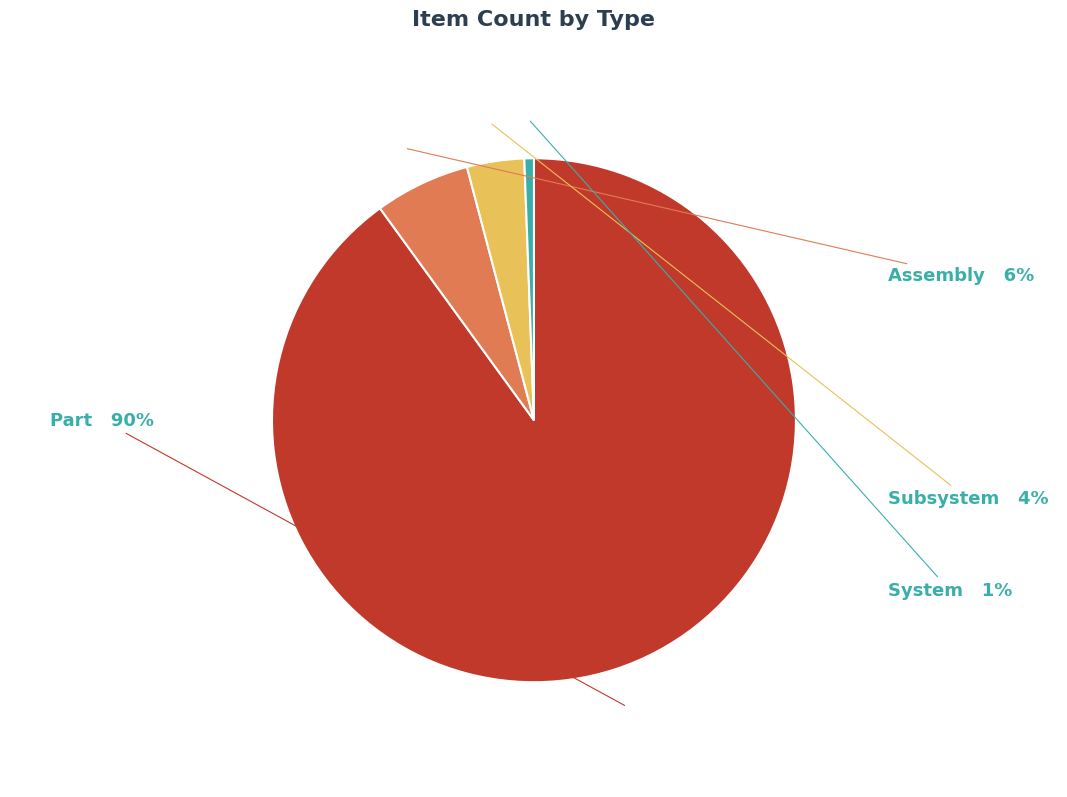

How many segments does this pie chart have?

4